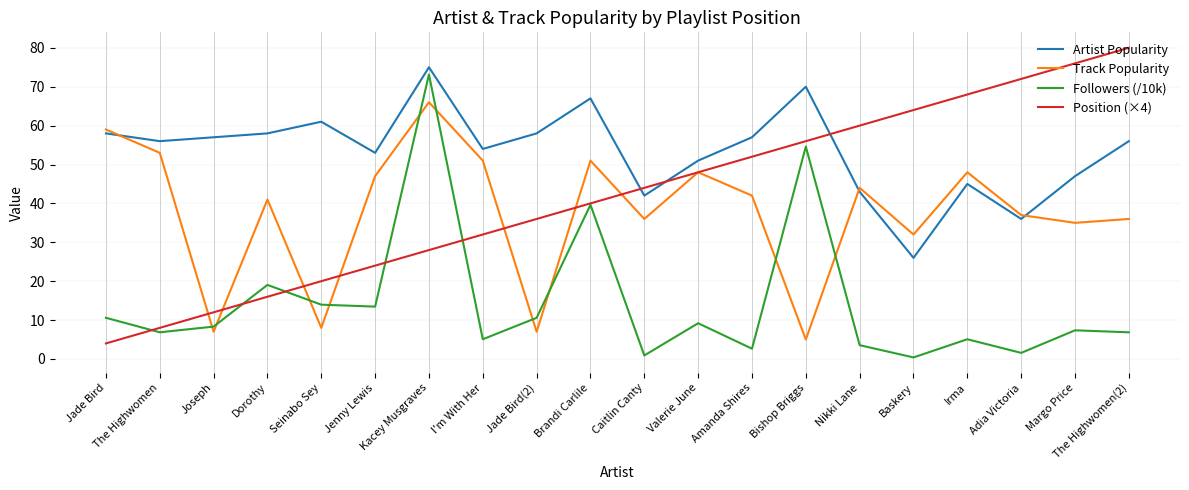

What is the difference between the maximum and minimum values in the Artist Popularity series?

49.0